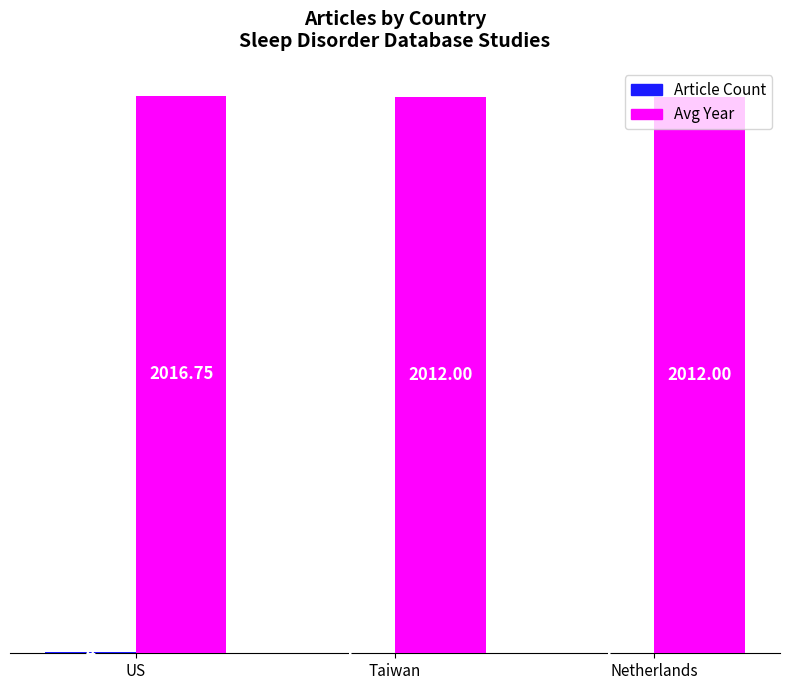

Which series has the largest range (max minus min)?

Avg Year